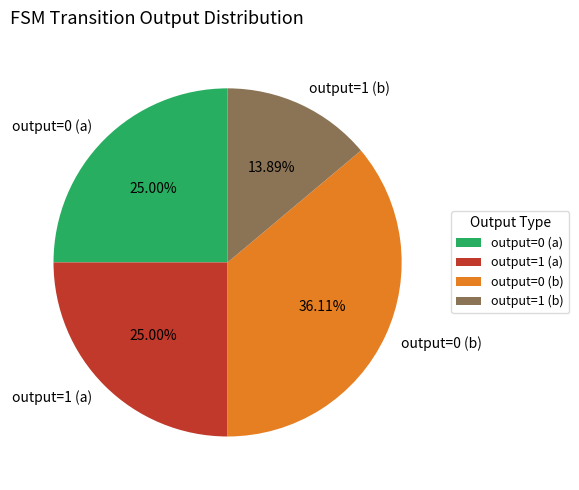

Does output=1 (b) account for over 50% of the chart?

No